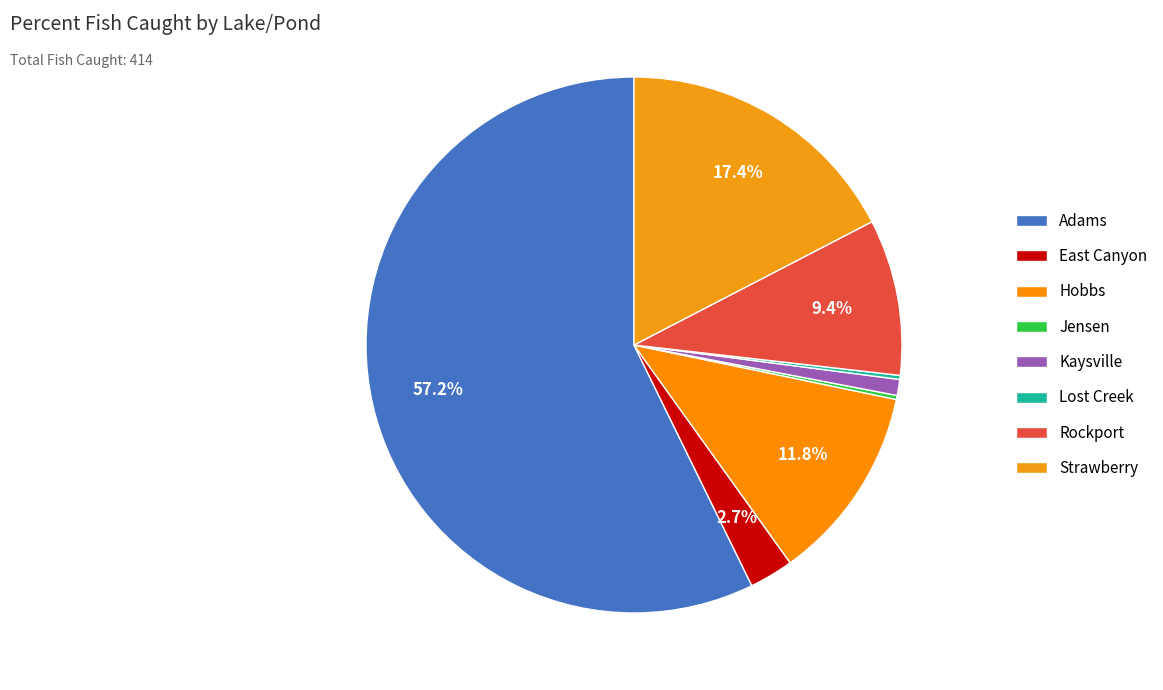

What portion of the pie excludes Rockport?

90.6%